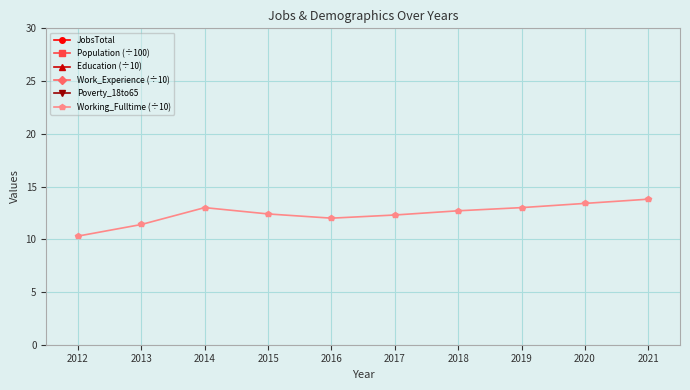

The Working_Fulltime (÷10) series shows 10.3 at 2012. True or false?

True